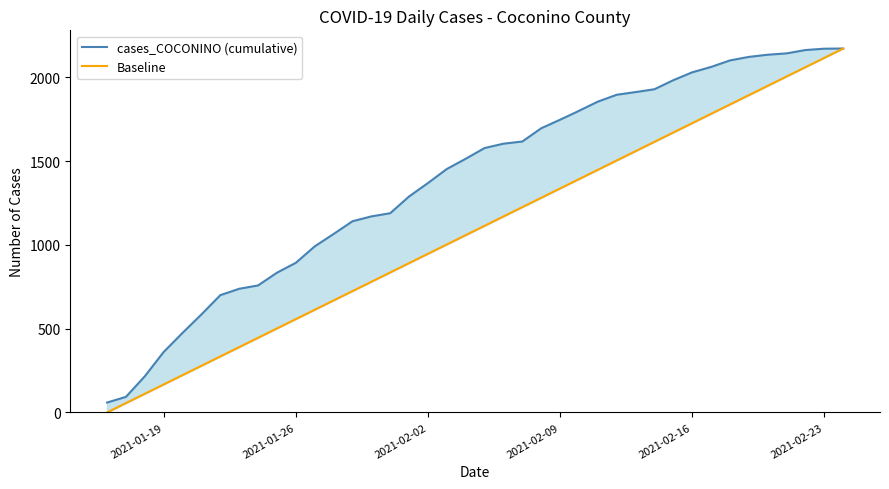

Rank the series by their maximum value, from highest to lowest.

cases_COCONINO (cumulative), Baseline